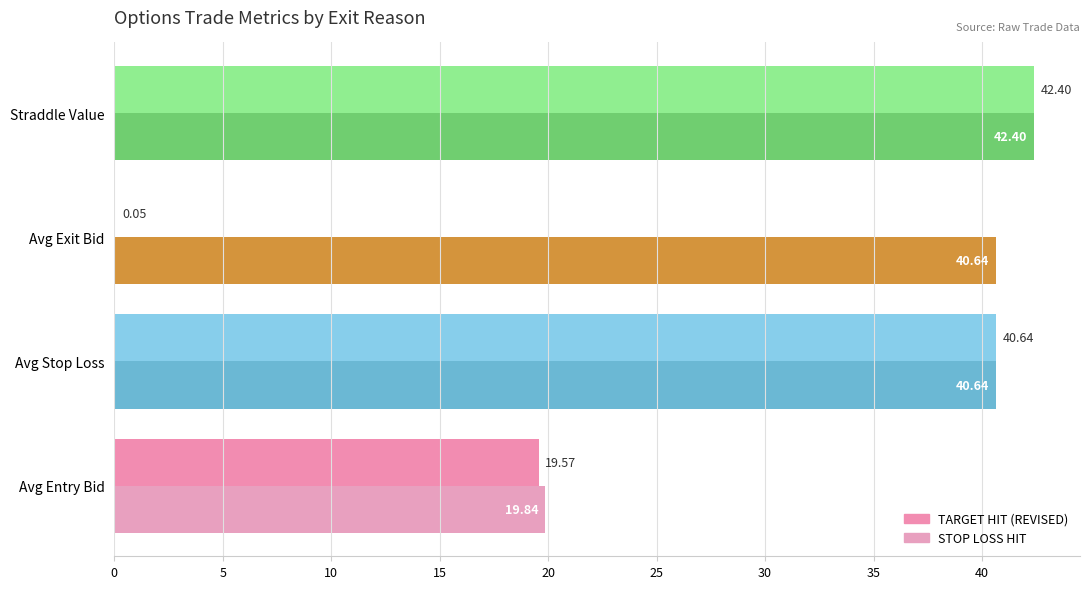

What is the value of the STOP LOSS HIT bar at the 3rd from the left?

40.6